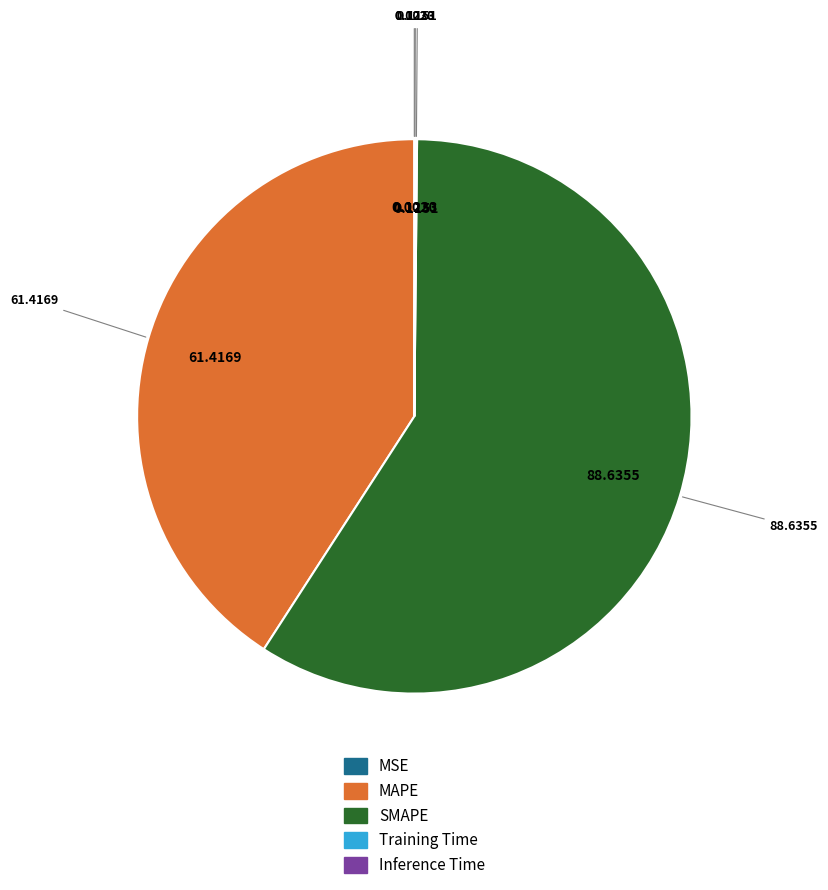

Which category has the biggest portion of the pie?

SMAPE